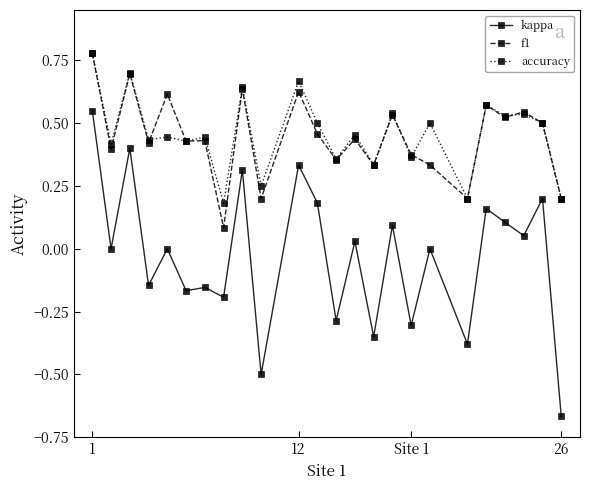

True or false: kappa and f1 cross at least once.

False